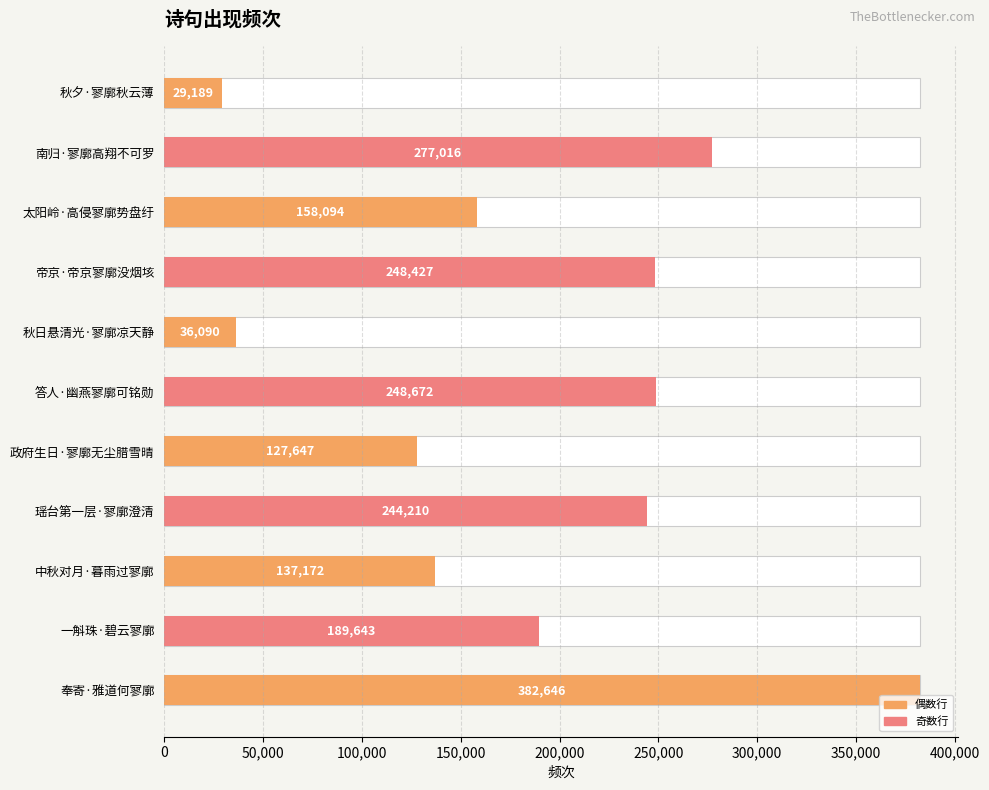

Does the chart contain stacked bars?

No